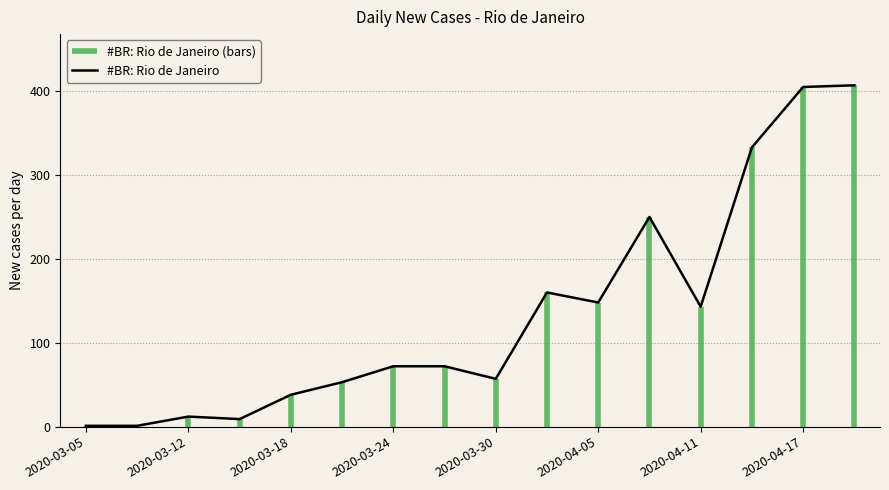

The #BR: Rio de Janeiro series shows 12 at 2020-03-12. True or false?

True